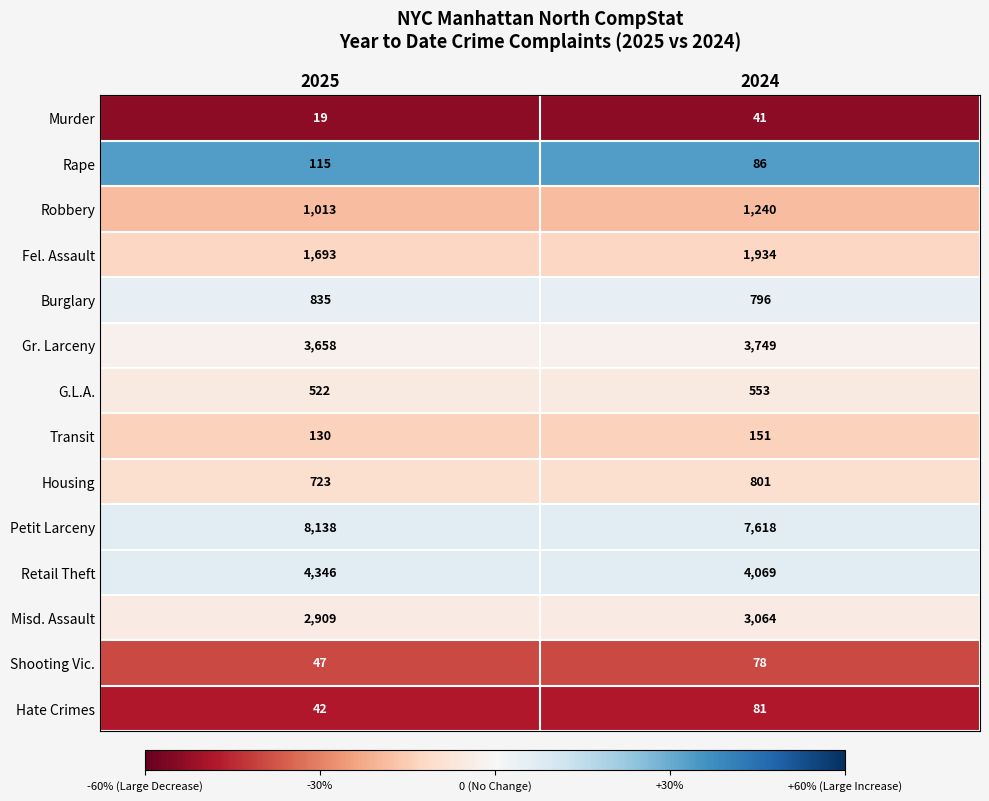

True or false: Fel. Assault has a value of 2631 at 2024.

False